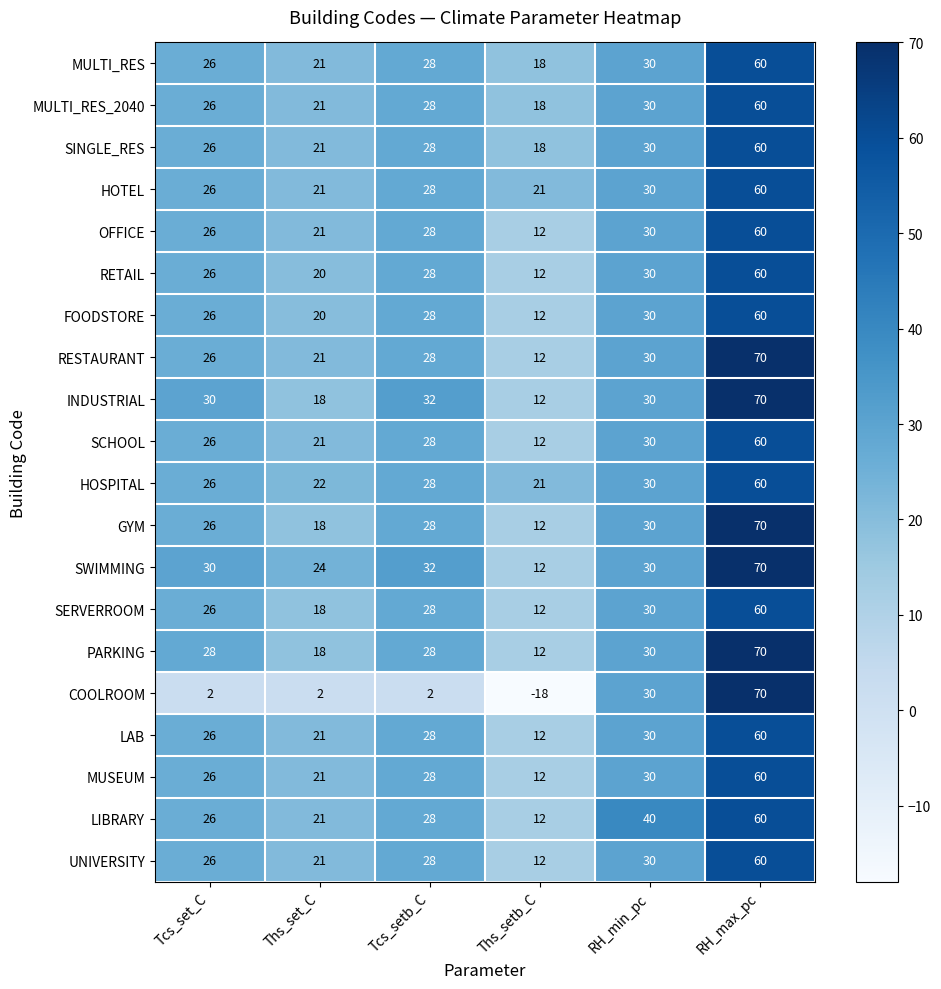

What is the maximum value shown in the chart?

70